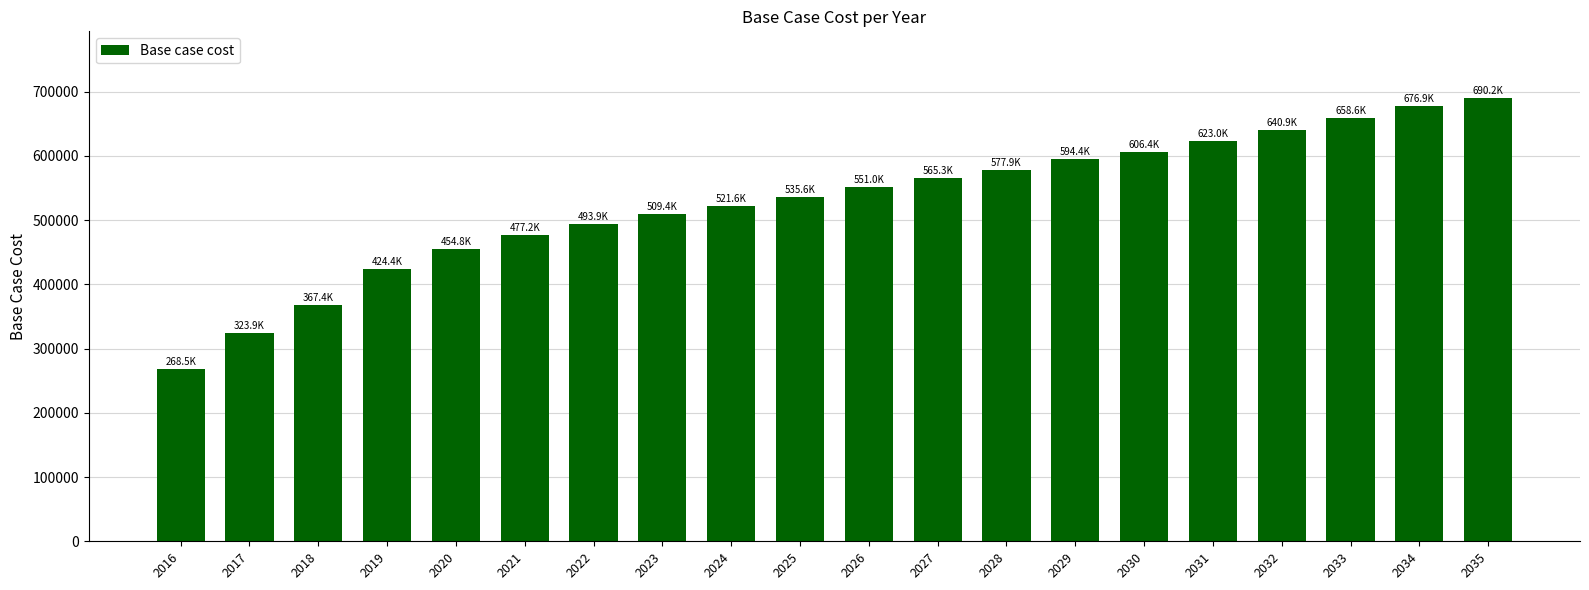

What is the difference between the maximum and second lowest values?

366287.0